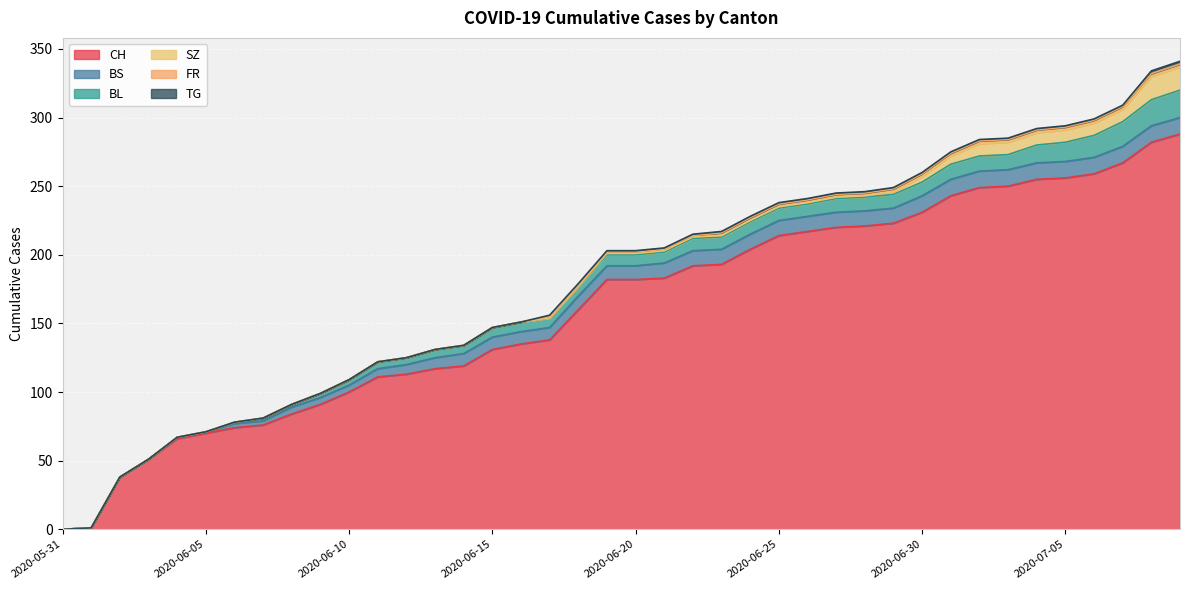

What are all the series names shown in the legend?

CH, BS, BL, SZ, FR, TG